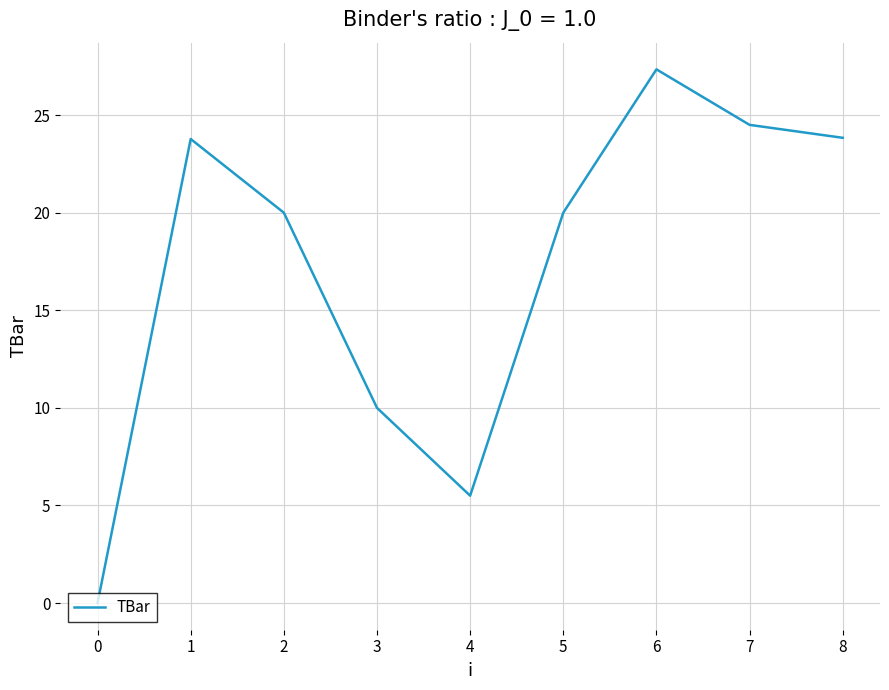

Is this an area chart (filled region under the line)?

No